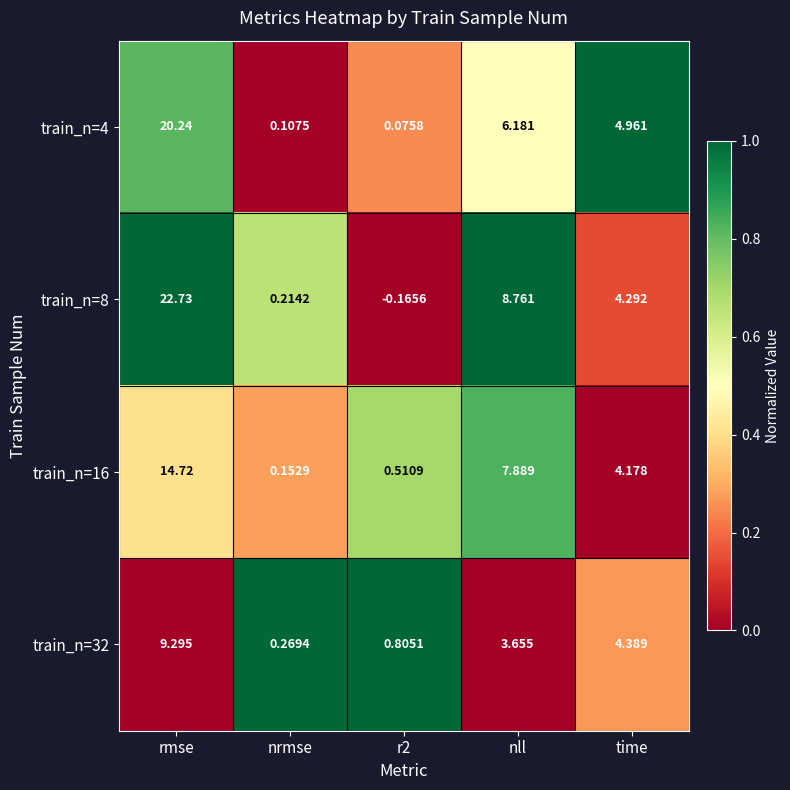

Where does the train_n=16 series first go above 4?

rmse